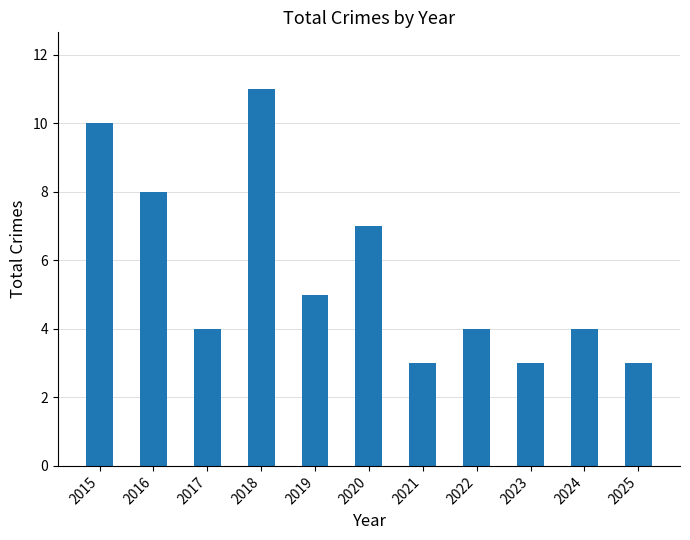

True or false: the data shows 4 at 2016.

False